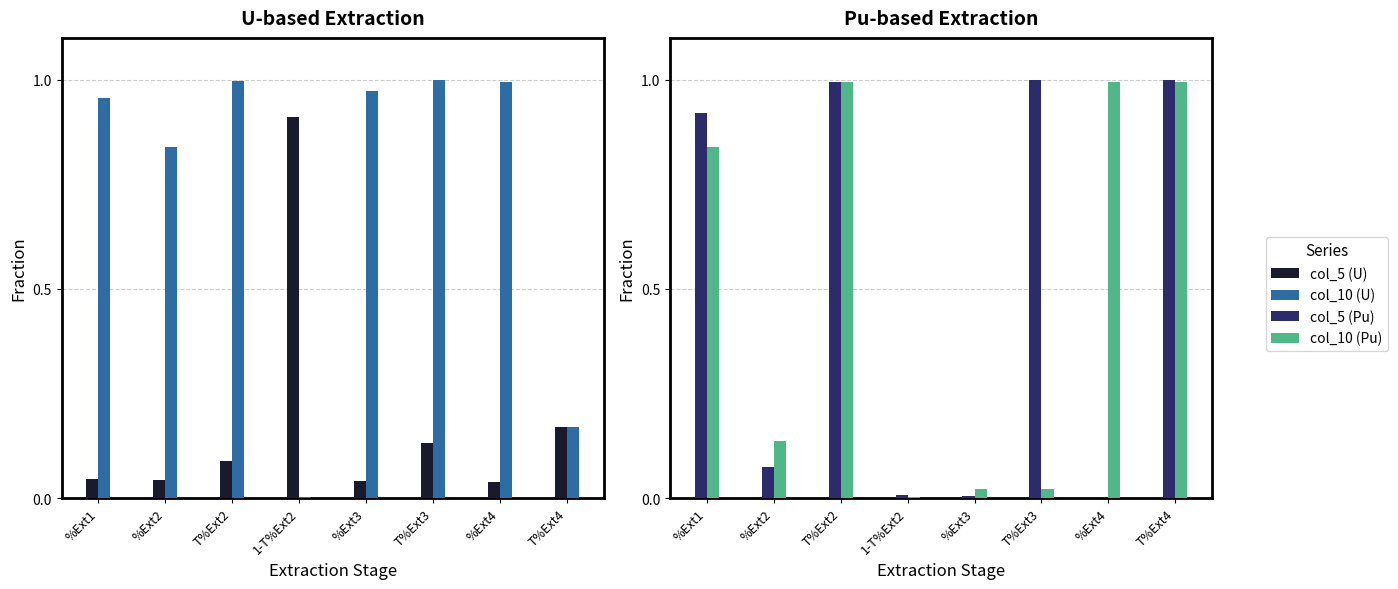

Reading left to right, extract all data points from this chart.

col_5 (U): %Ext1=0.0	%Ext2=0.0	T%Ext2=0.1	1-T%Ext2=0.9	%Ext3=0.0	T%Ext3=0.1	%Ext4=0.0	T%Ext4=0.2
col_10 (U): %Ext1=1.0	%Ext2=0.8	T%Ext2=1.0	1-T%Ext2=0.0	%Ext3=1.0	T%Ext3=1.0	%Ext4=1.0	T%Ext4=0.2
col_5 (Pu): %Ext1=0.9	%Ext2=0.1	T%Ext2=1.0	1-T%Ext2=0.0	%Ext3=0.0	T%Ext3=1.0	%Ext4=0.0	T%Ext4=1.0
col_10 (Pu): %Ext1=0.8	%Ext2=0.1	T%Ext2=1.0	1-T%Ext2=0.0	%Ext3=0.0	T%Ext3=0.0	%Ext4=1.0	T%Ext4=1.0